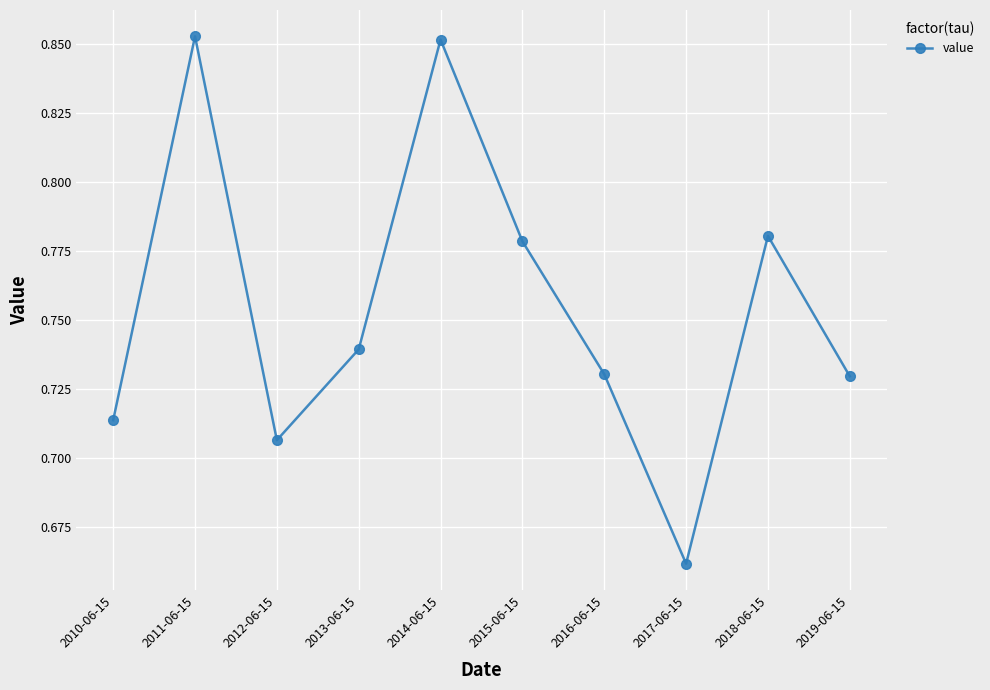

How many points are lower than both their immediate neighbors (excluding endpoints)?

2